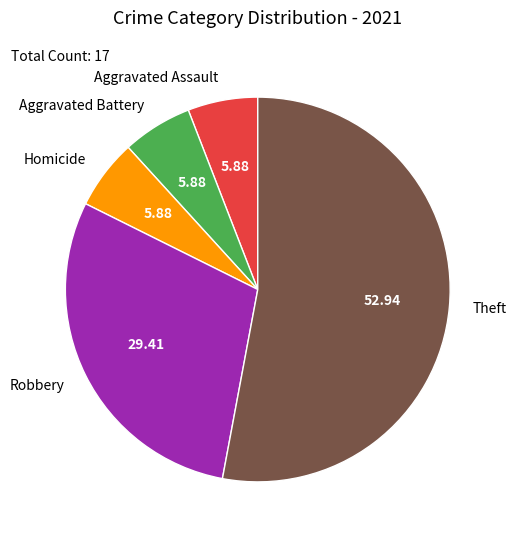

Between Robbery and Aggravated Assault, which is larger?

Robbery